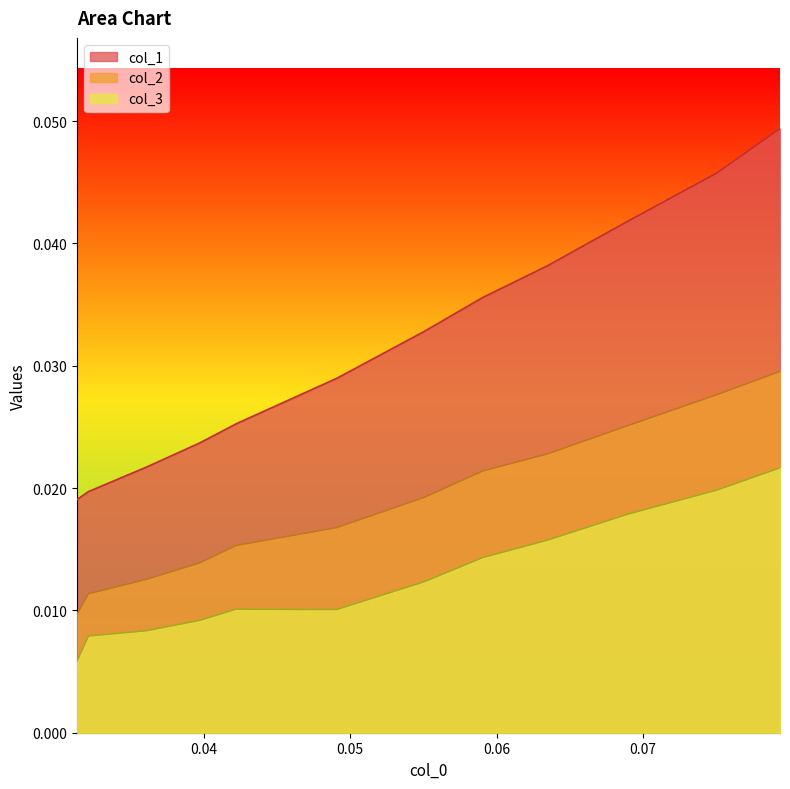

Which series has the widest spread of values?

col_1